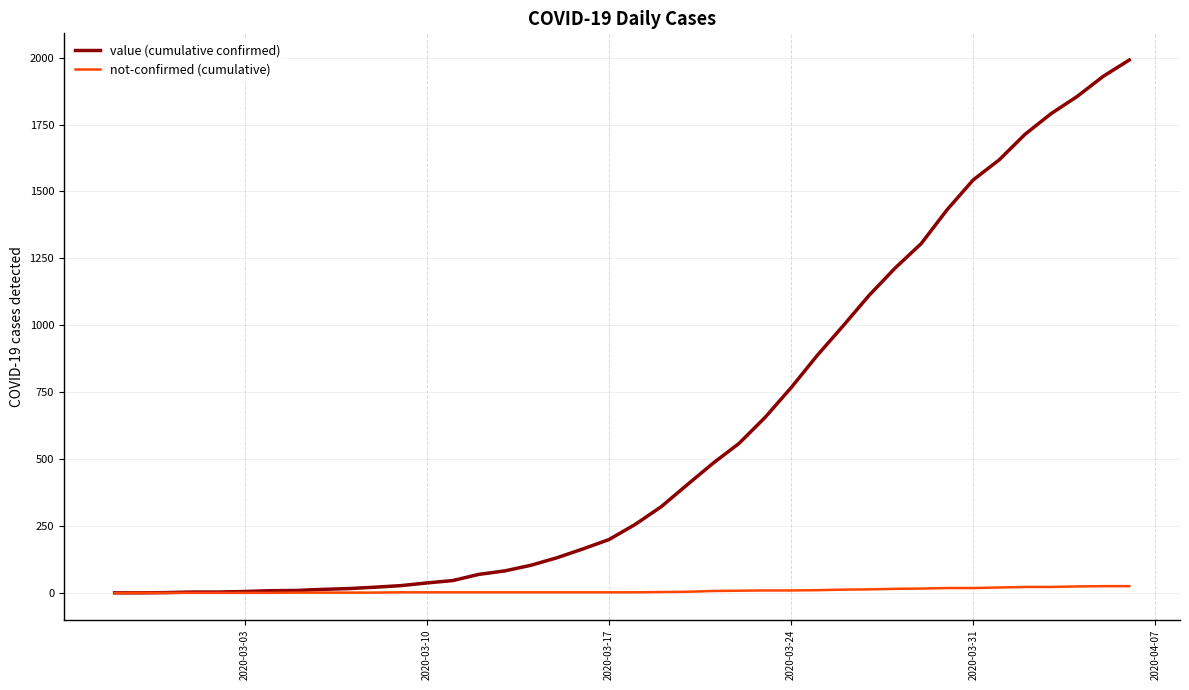

Rank the series by their average value, from lowest to highest.

not-confirmed (cumulative), value (cumulative confirmed)